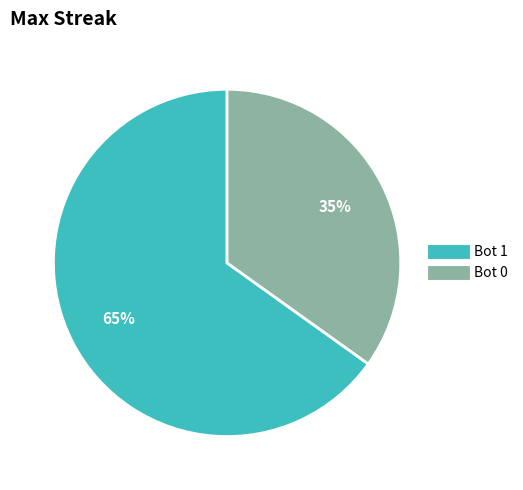

Is the sum of Bot 1 and Bot 0 greater than half?

Yes